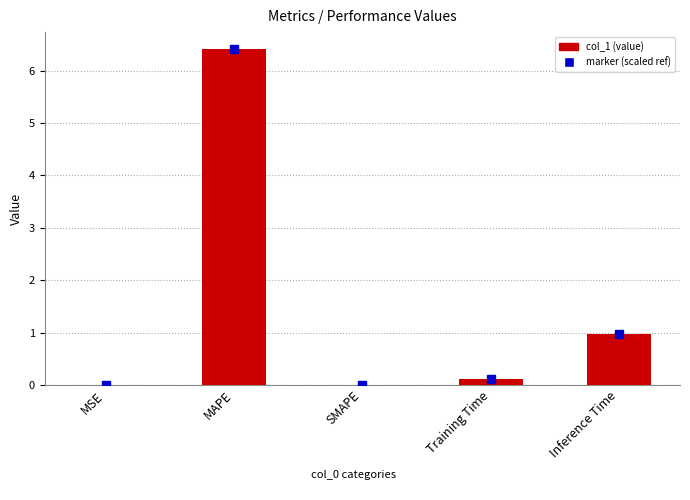

Which label corresponds to the largest value in the chart?

MAPE